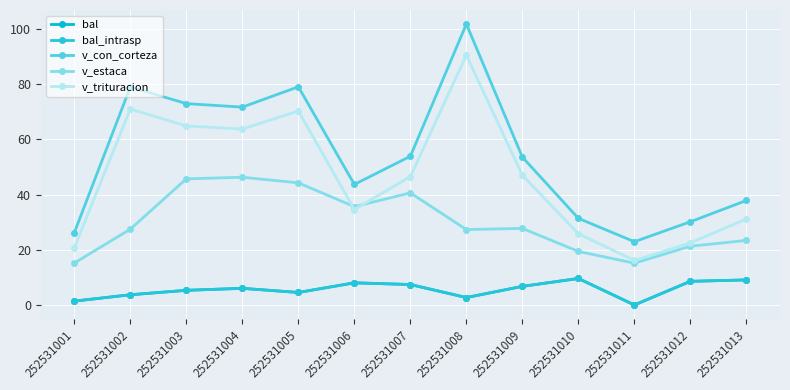

Between 252531005 and 252531009, which series saw the biggest shift?

v_con_corteza